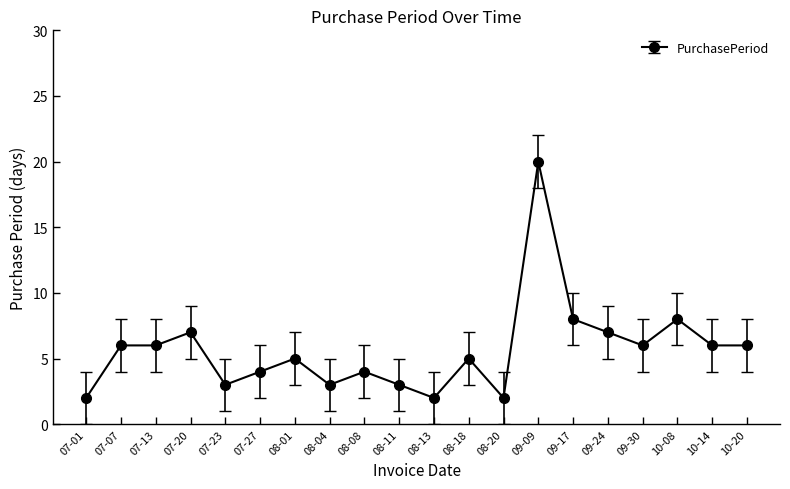

Reading left to right, extract all data points from this chart.

2	6	6	7	3	4	5	3	4	3	2	5	2	20	8	7	6	8	6	6